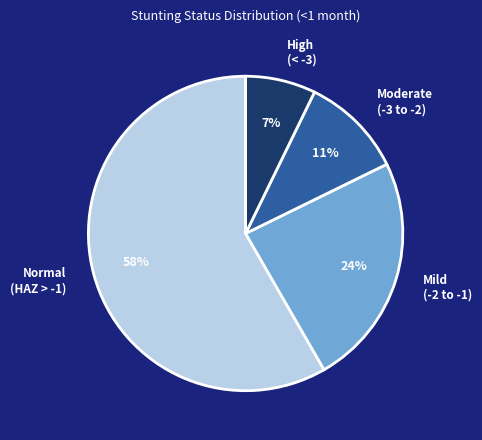

Which category has the biggest portion of the pie?

Normal (HAZ > -1)